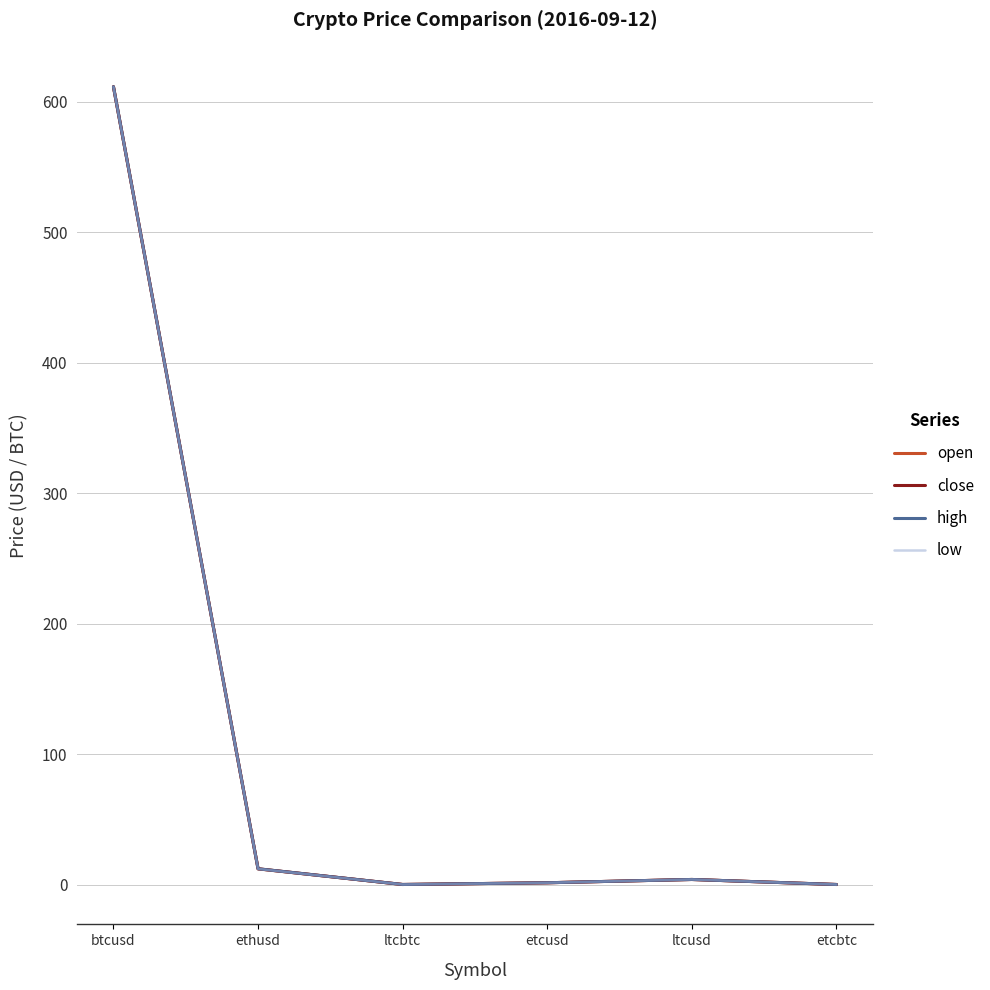

What is the difference between the second highest and second lowest values in the low series?

12.0